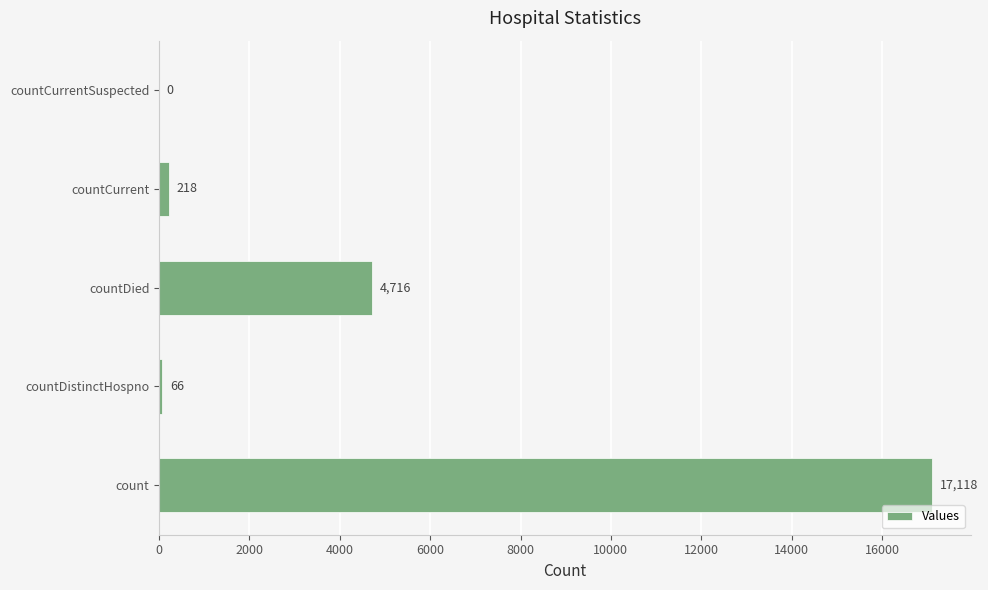

True or false: the data shows 6471 at countDied.

False